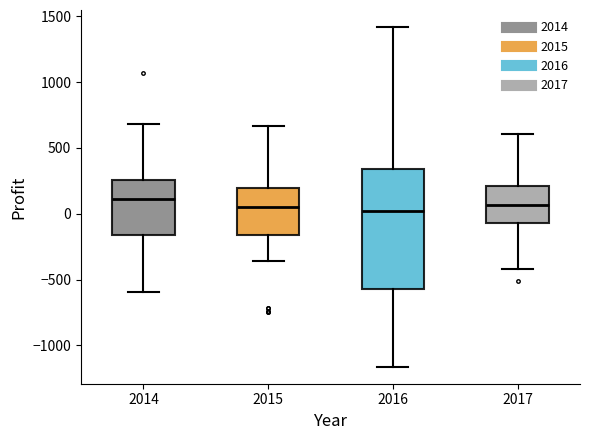

Reading left to right, transcribe this box plot: for each box, give where its median line is, the range the box spans, and where its two whiskers end, as read against the y-axis. The values are not printed on the chart, so give them approximately, as read against the axis.

2014: median 100, box -150 to 250, whiskers -600 to 700
2015: median 50, box -150 to 200, whiskers -350 to 650
2016: median 0, box -550 to 350, whiskers -1150 to 1400
2017: median 50, box -50 to 200, whiskers -400 to 600